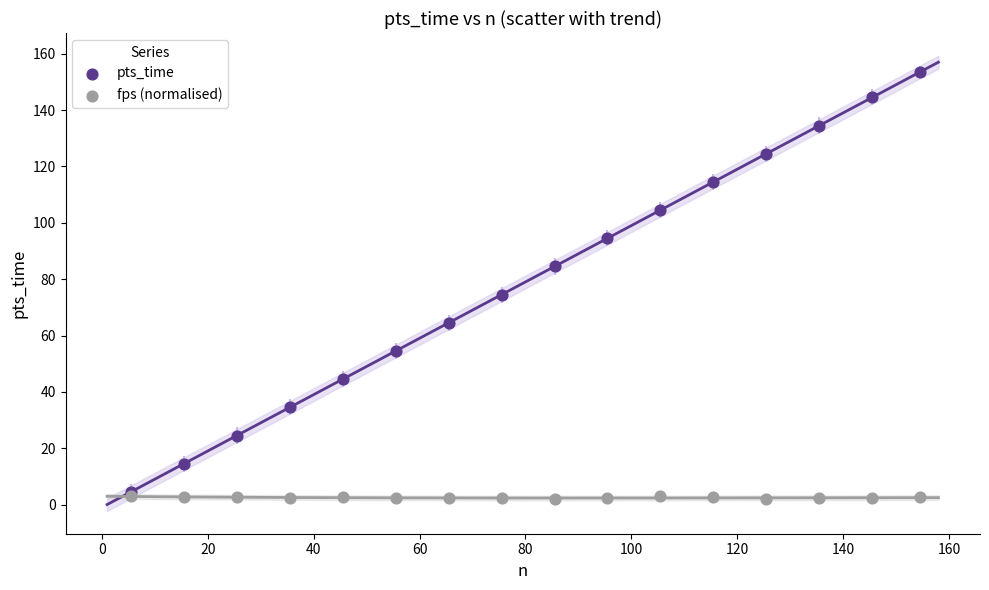

Which series contains the highest Y value?

pts_time